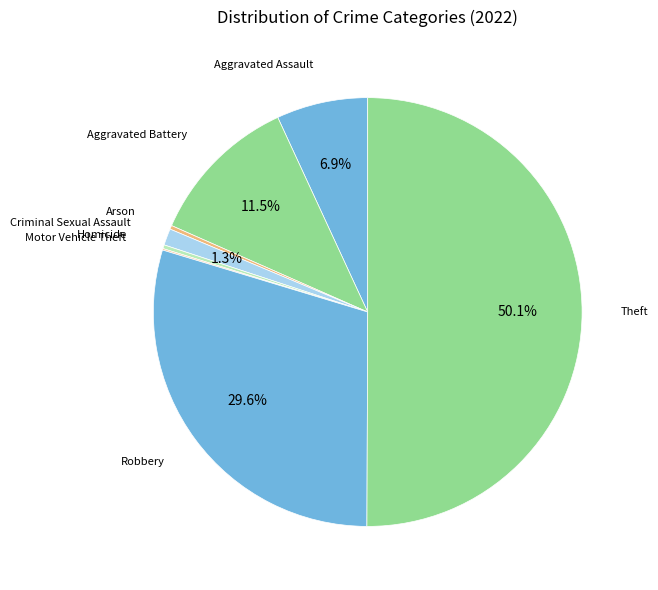

To the nearest percent, what percentage of the pie is Aggravated Assault?

7%